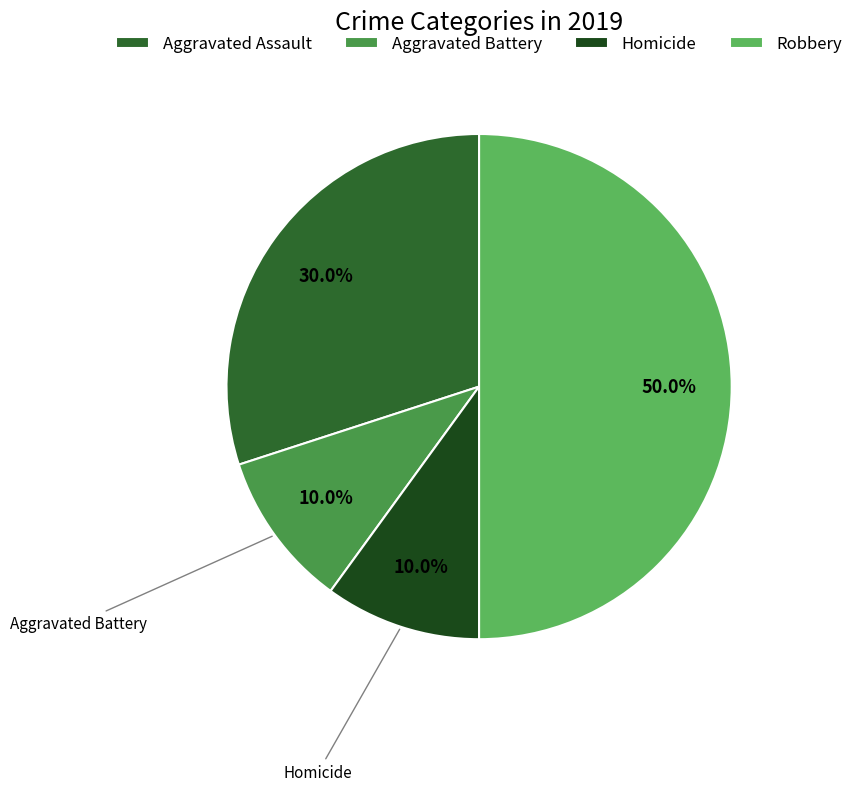

Is there a majority slice in this chart?

No